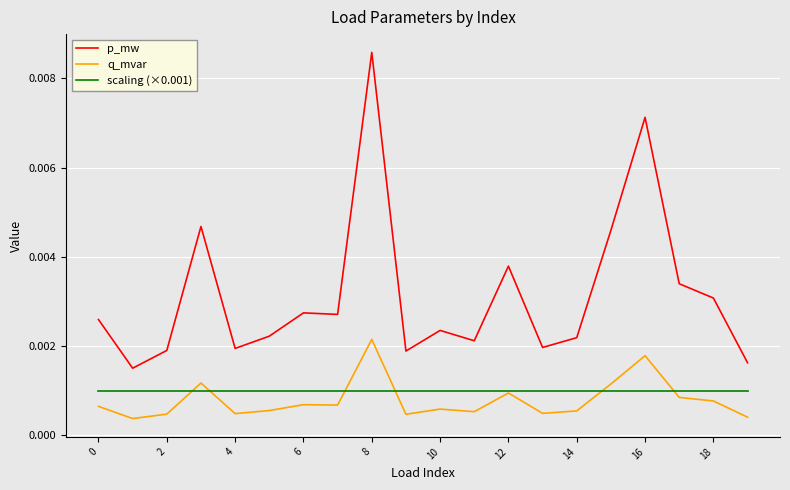

True or false: p_mw and scaling (×0.001) cross at least once.

False